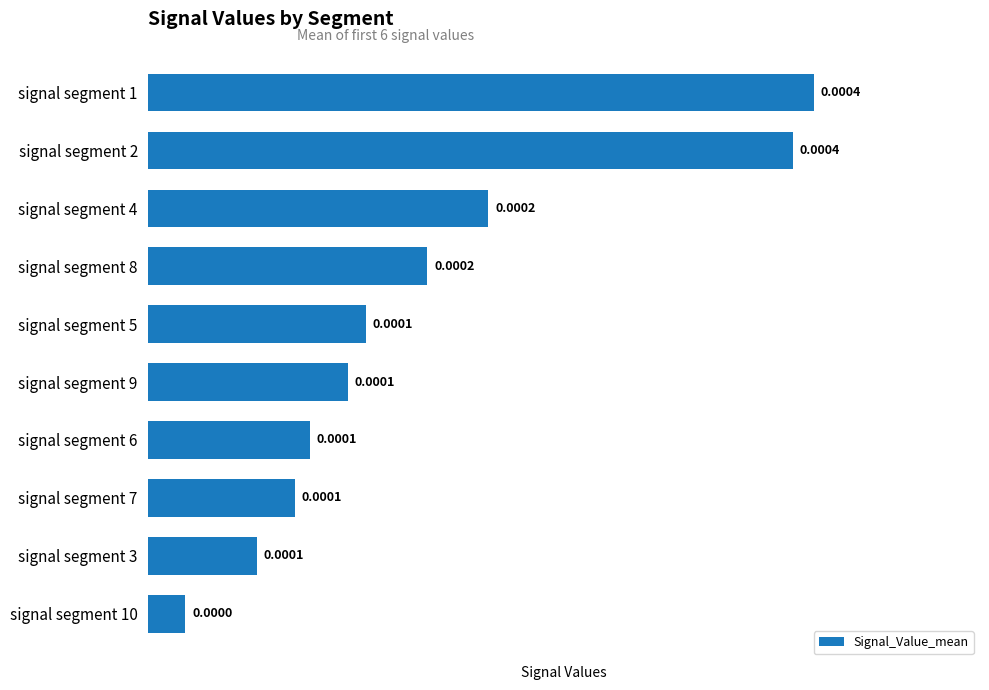

Between signal segment 7 and signal segment 4, which is larger?

signal segment 4